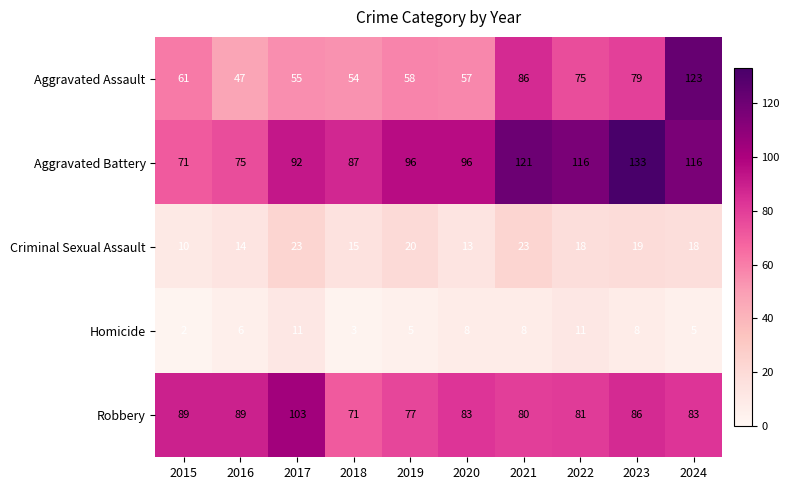

Which series has the largest total across all categories?

Aggravated Battery